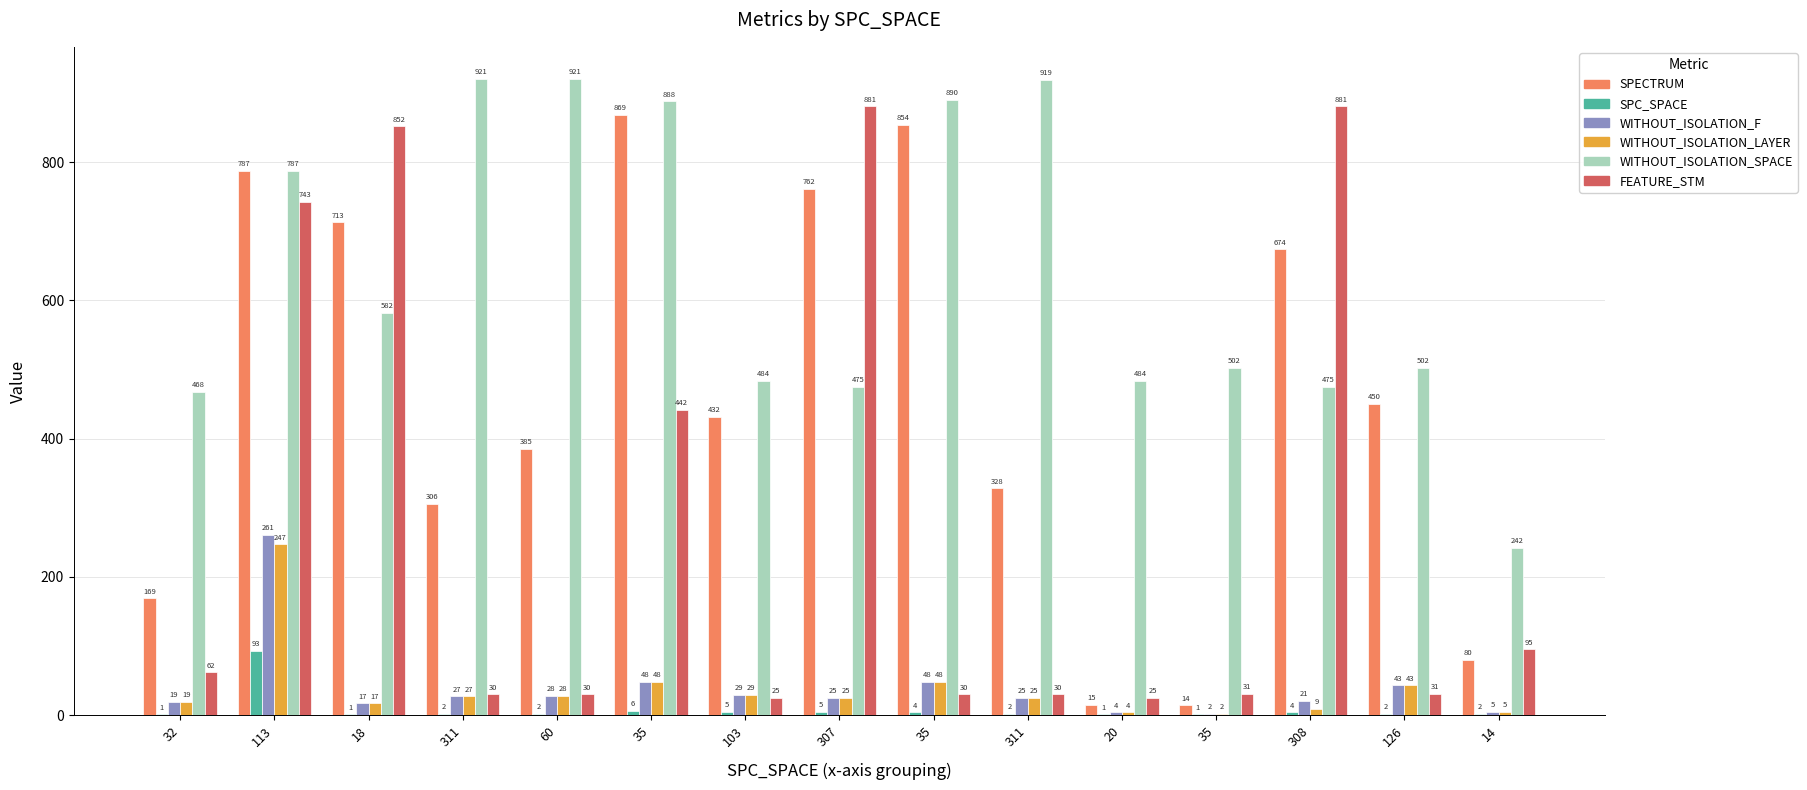

Which category has the highest value in the SPECTRUM series?

35